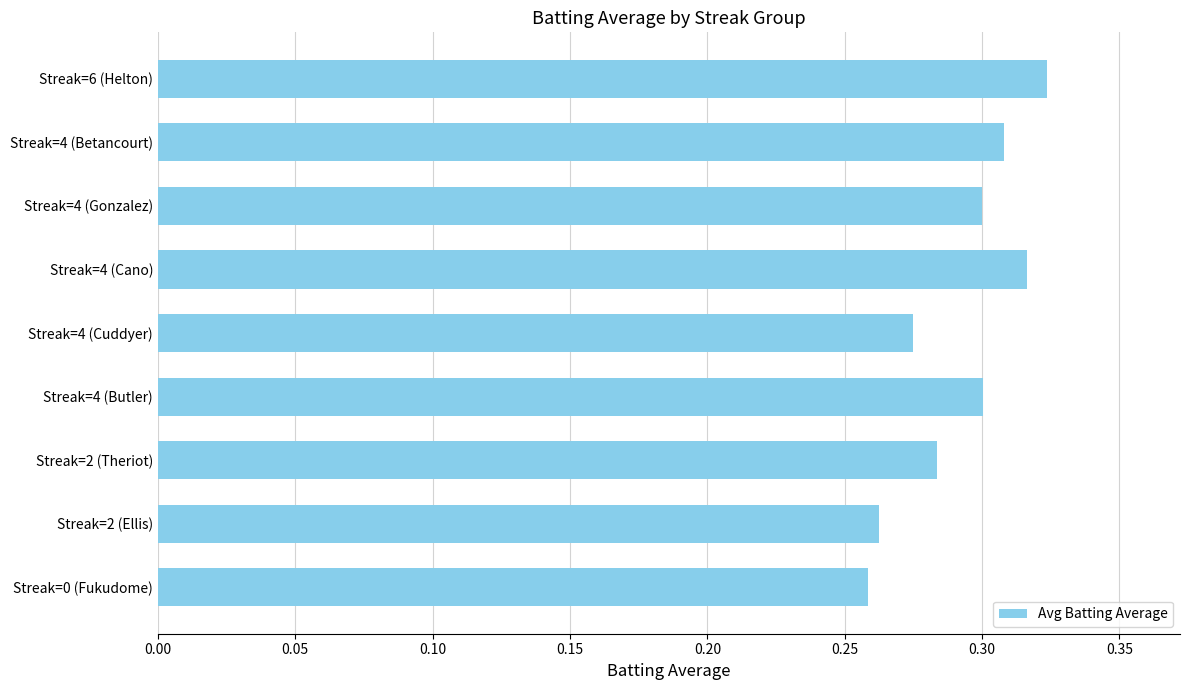

Count the values in the range 0 to 1.

9